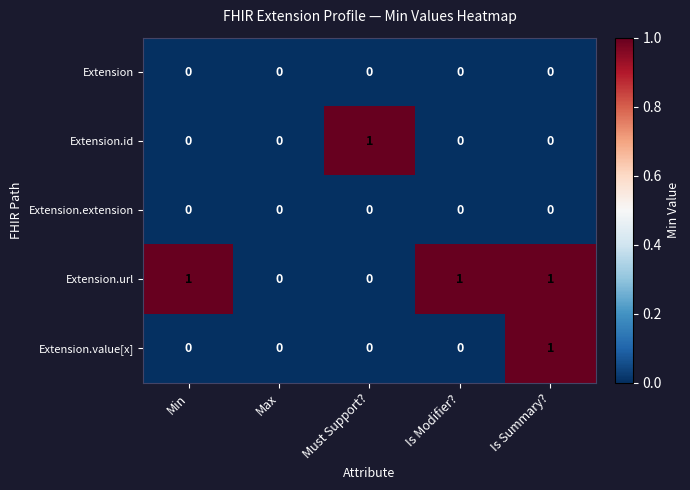

How many values in the Extension.value[x] series exceed 0?

1